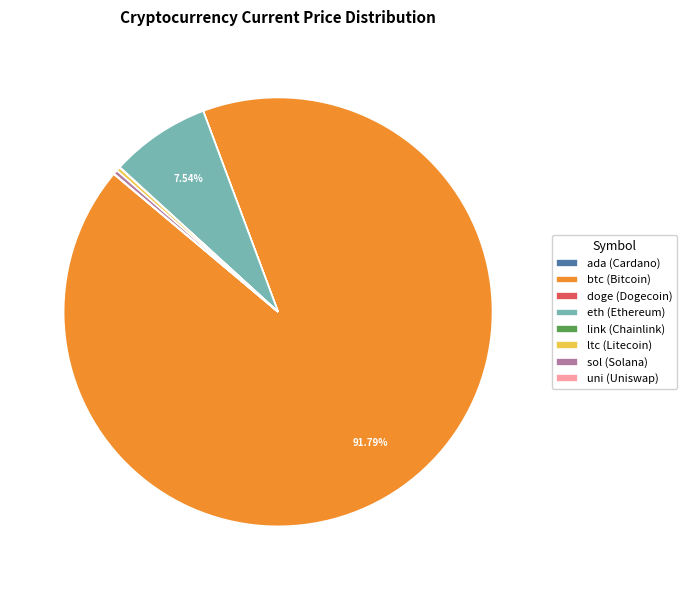

Do ltc (Litecoin) and sol (Solana) together represent more than half of the pie?

No